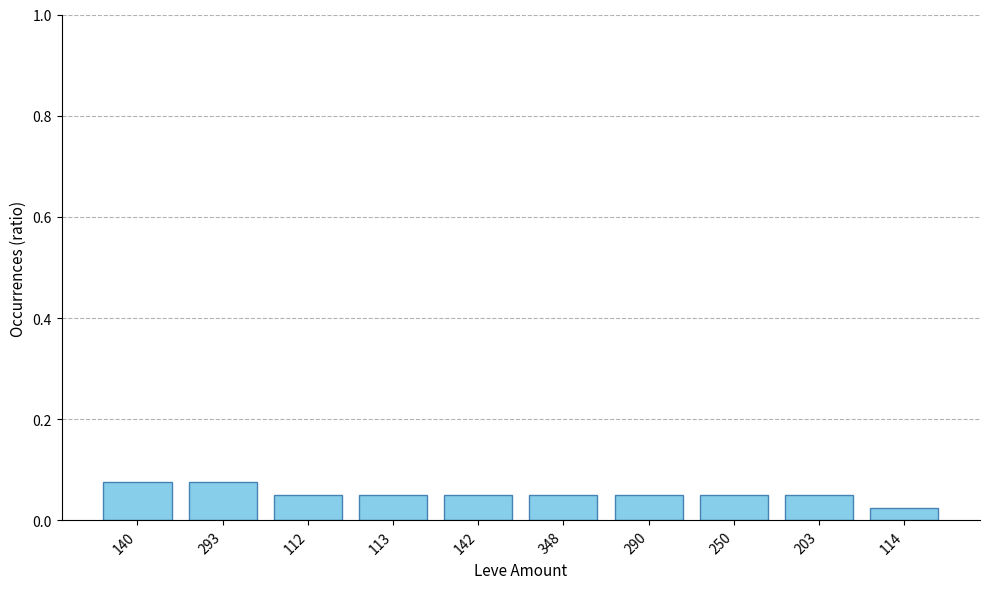

Which has a higher value, 140 or 114?

140